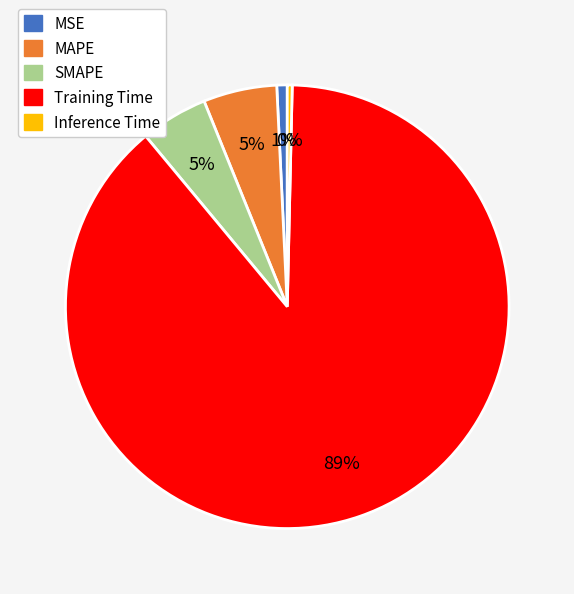

The MAPE slice represents 5% of the pie. True or false?

True